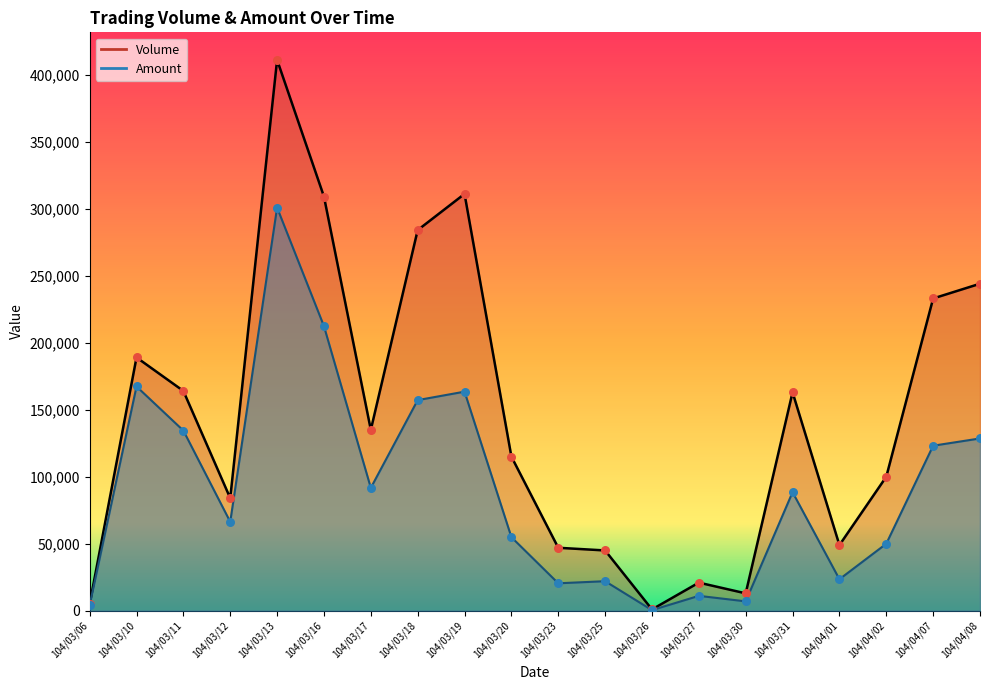

Which series reaches the minimum Y coordinate?

Amount